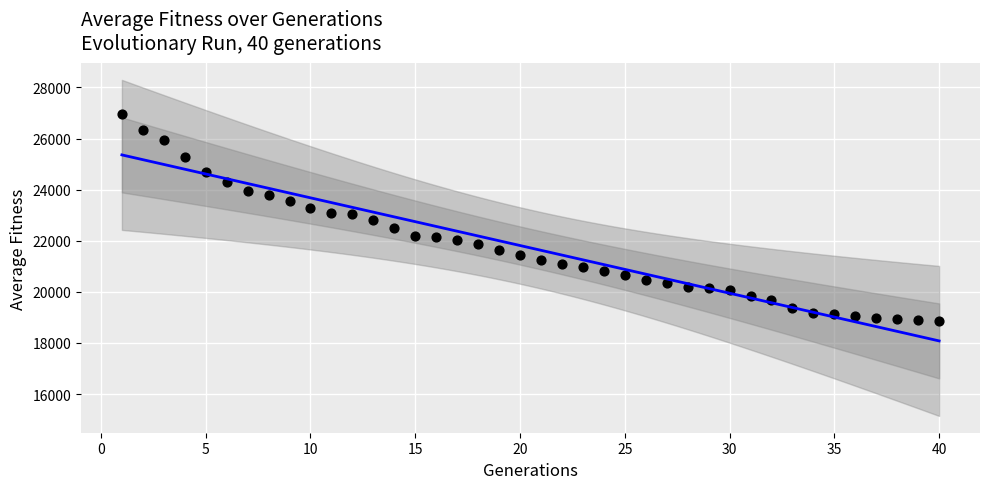

What is the range of X values (max minus min)?

39.0